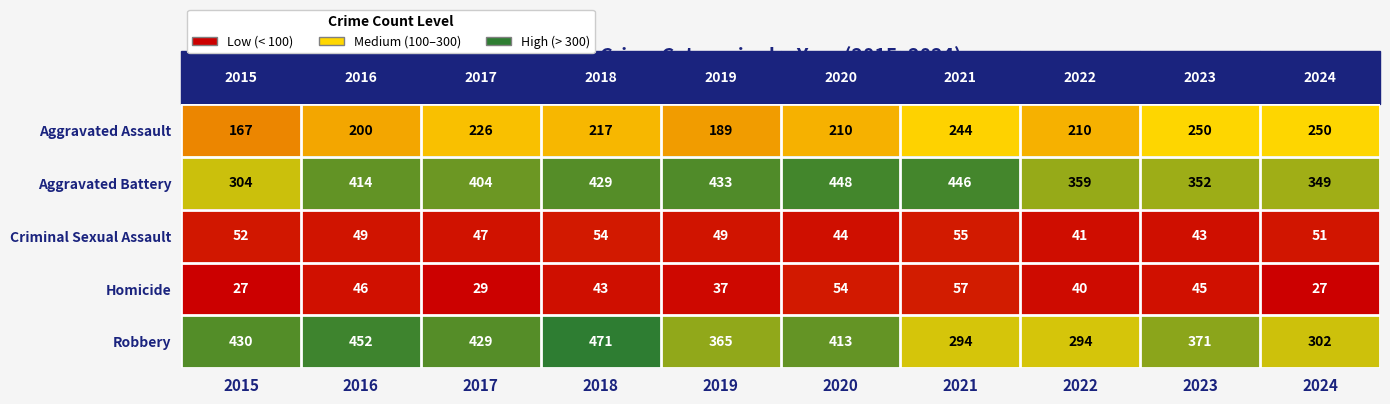

What is the difference between the Aggravated Assault values at 2021 and 2024?

6